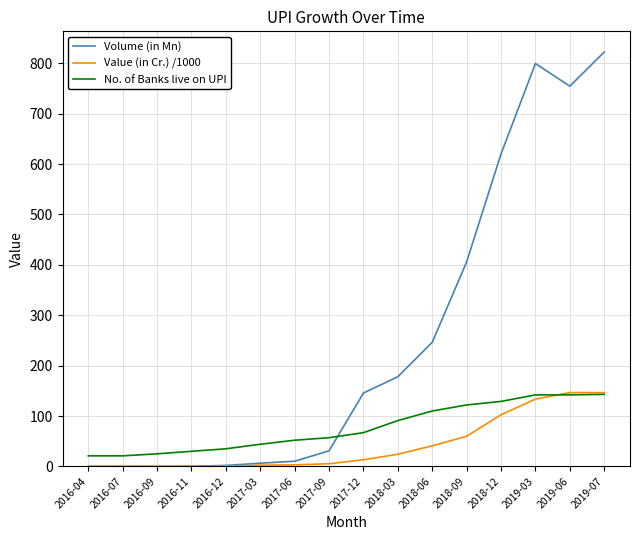

List the series in order of their overall mean, lowest first.

Value (in Cr.) /1000, No. of Banks live on UPI, Volume (in Mn)